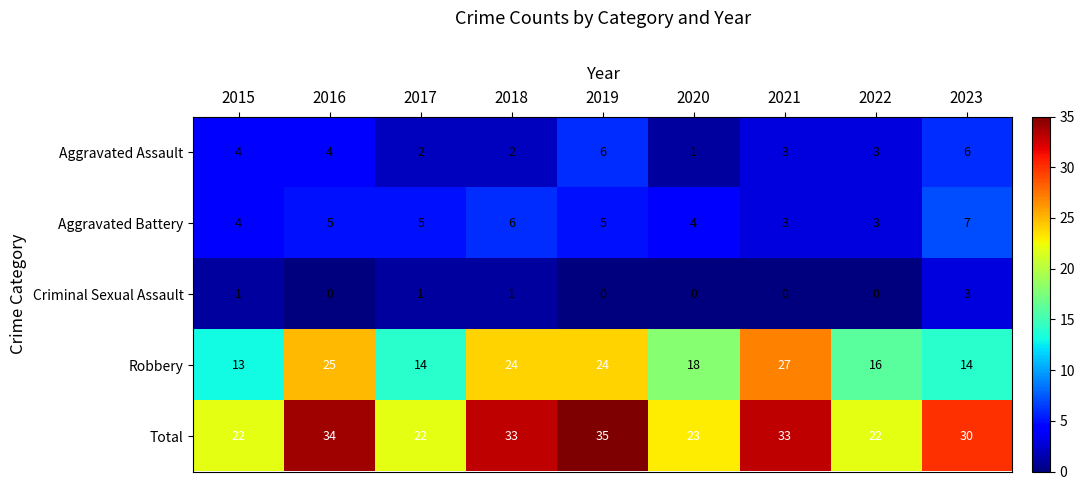

The value of Robbery at 2016 is 25. True or false?

True